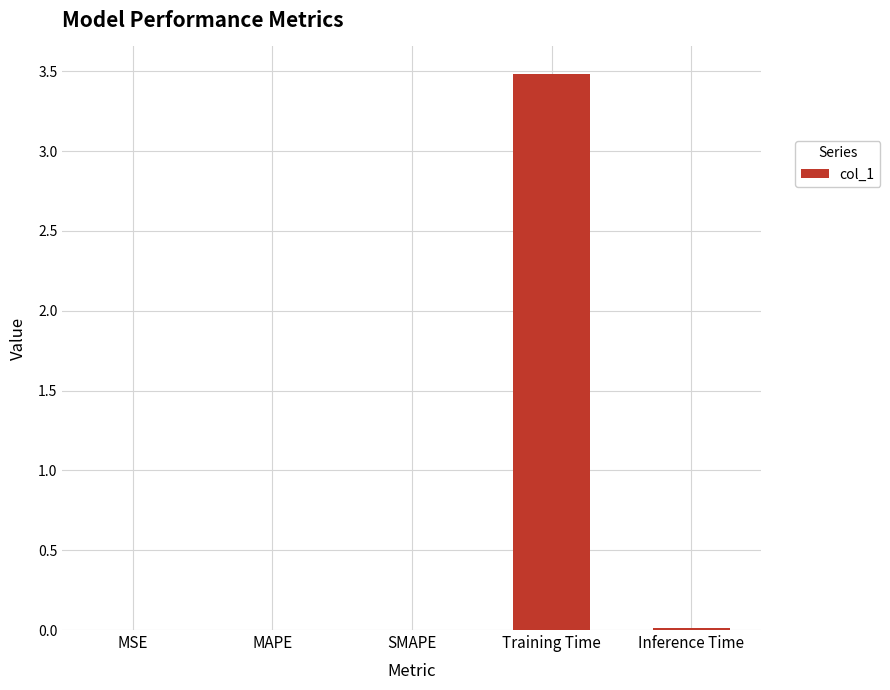

What is the sum of all values?

3.5